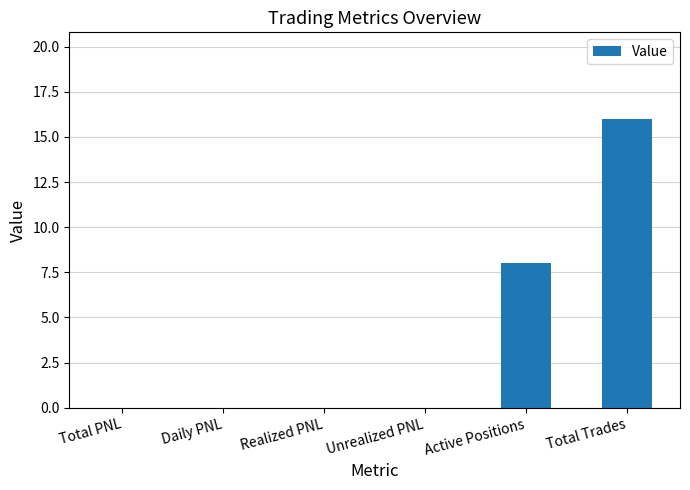

At which category does the chart reach its peak across all series?

Total Trades